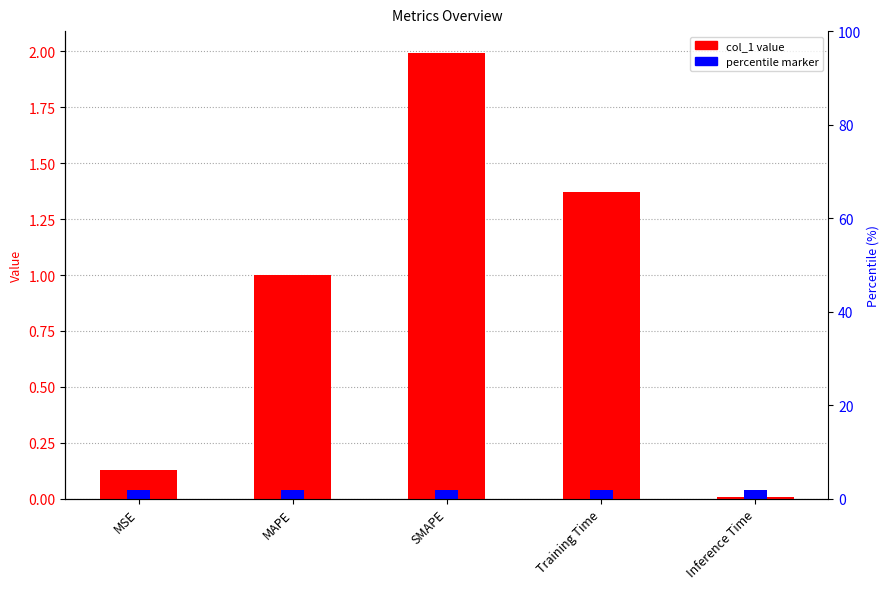

List the labels in order of value, largest first.

SMAPE, Training Time, MAPE, MSE, Inference Time